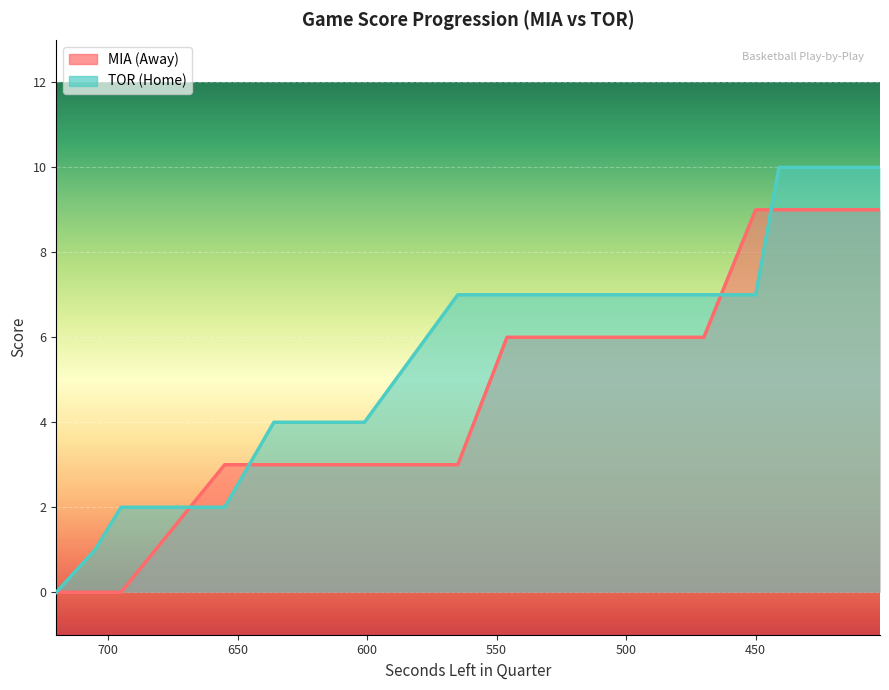

Is it true that HomeScore equals 4 at 636?

True